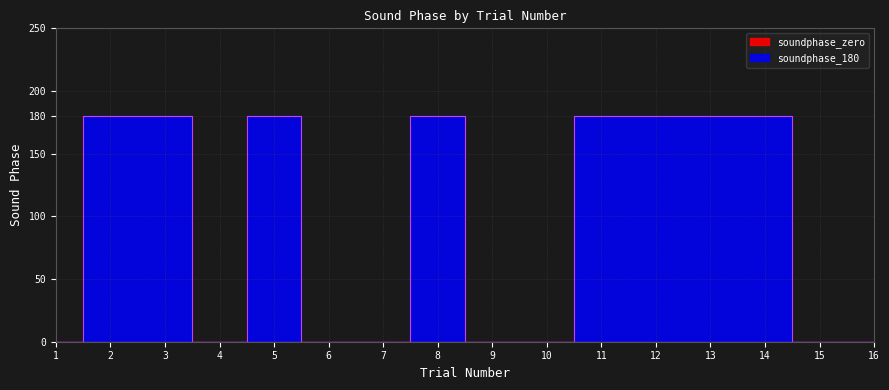

Is it true that the value at 2 is 82?

False